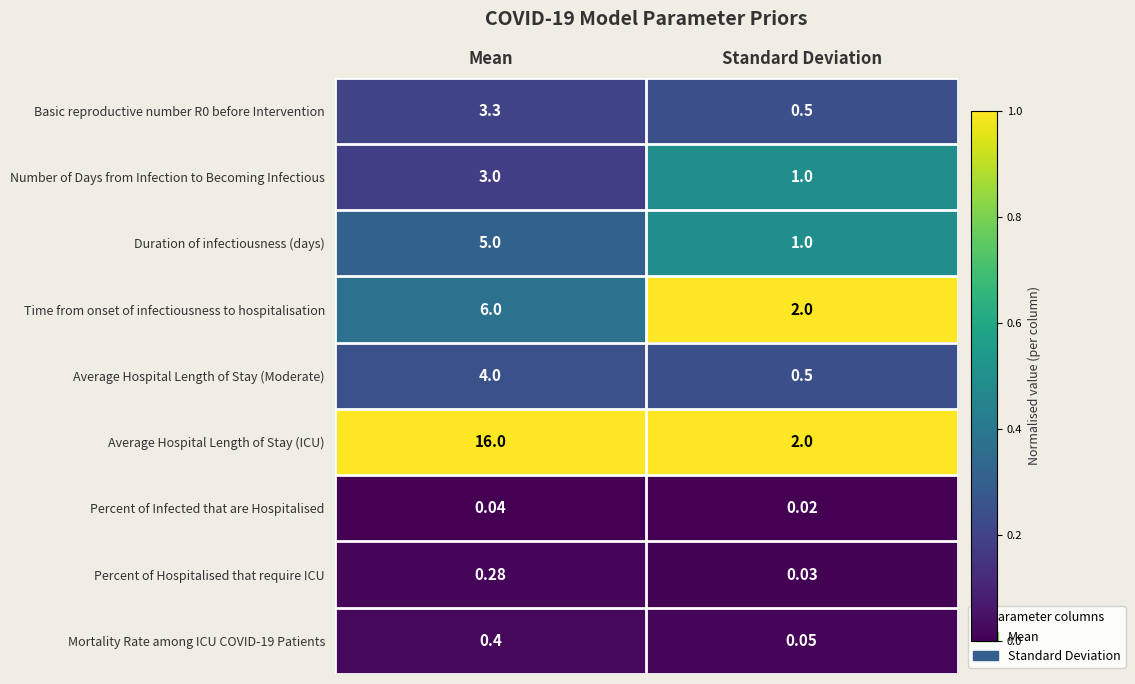

Which series has the largest range (max minus min)?

Average Hospital Length of Stay (ICU)